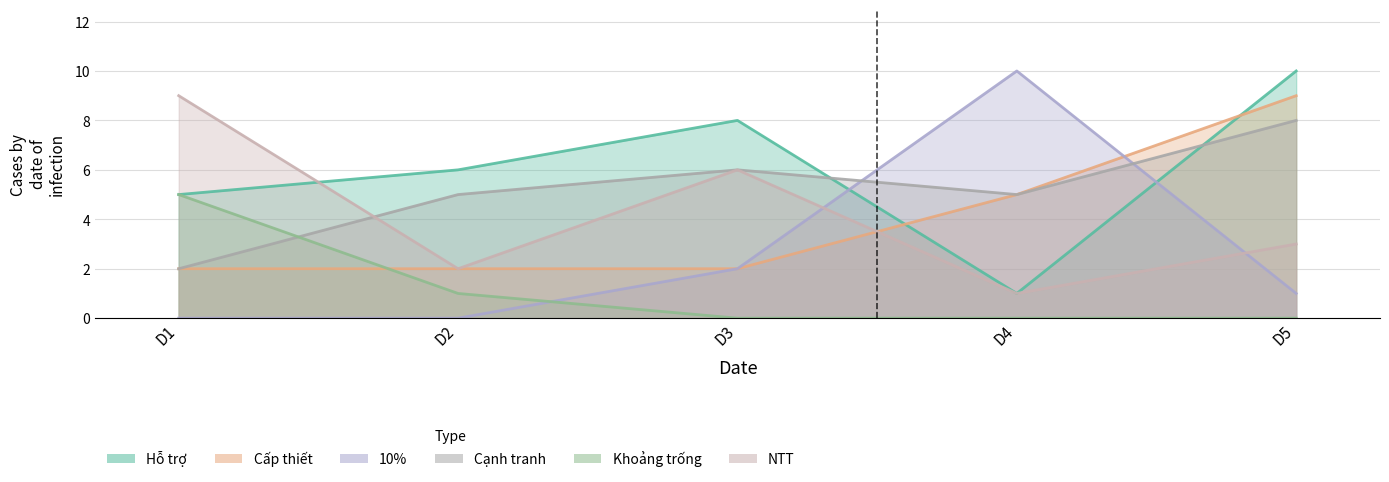

True or false: 10% has more than 1 interior local peaks.

False